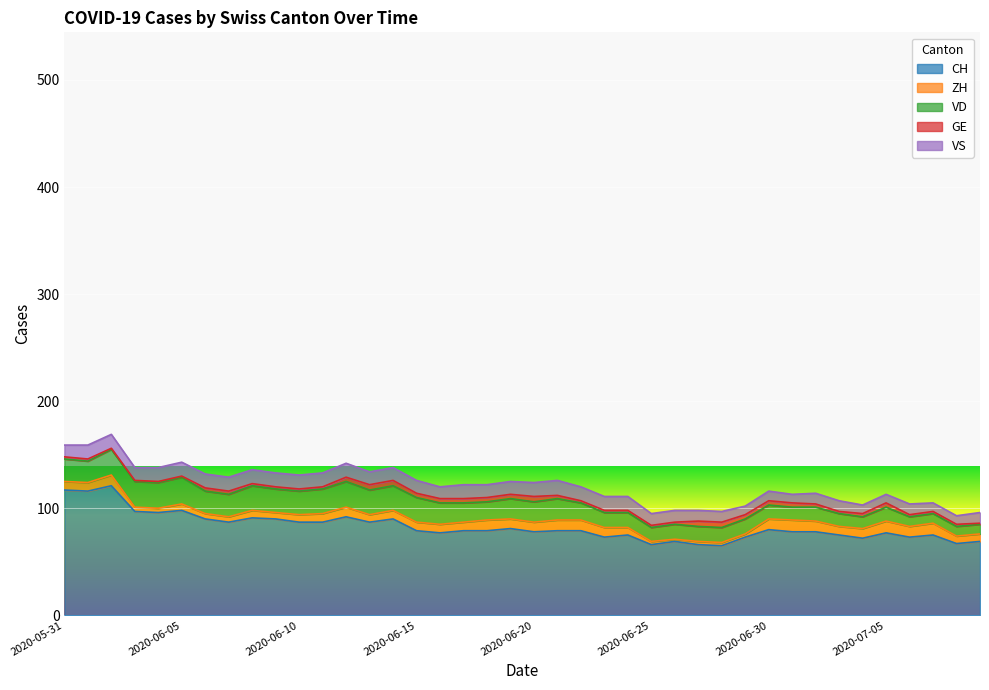

Which has a higher value, 2020-06-29 or 2020-07-07?

2020-07-07